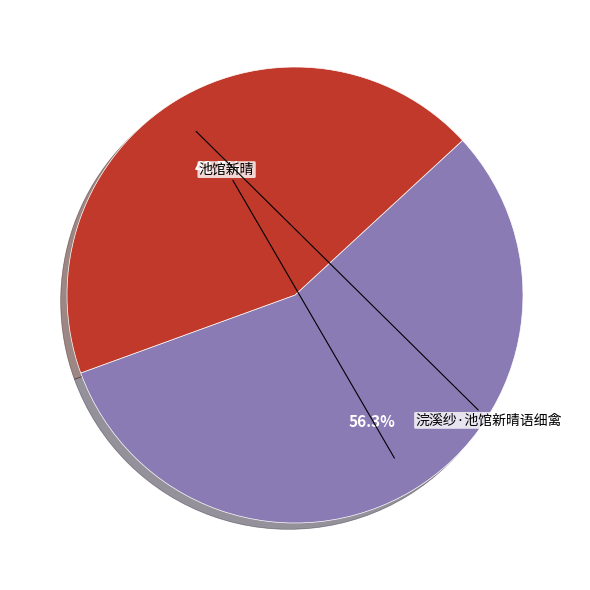

Which slice represents more than half of the pie?

池馆新晴